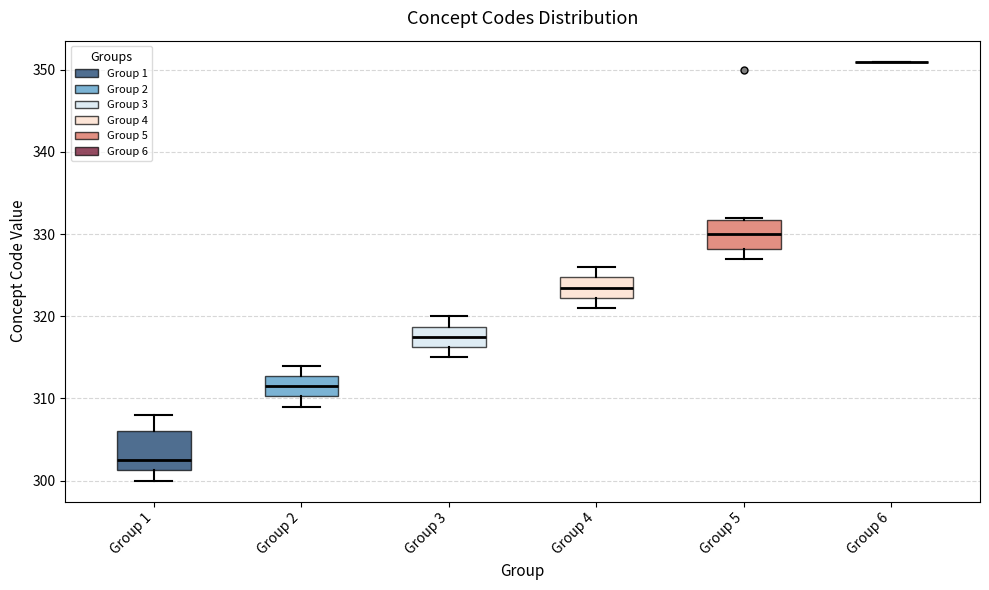

Reading left to right, read every box against the y-axis: the position of its median line, the range the box covers, and the ends of its whiskers. The values are not printed on the chart, so give them approximately, as read against the axis.

Group 1: median 303, box 301 to 306, whiskers 300 to 308
Group 2: median 312, box 310 to 313, whiskers 309 to 314
Group 3: median 318, box 316 to 319, whiskers 315 to 320
Group 4: median 324, box 322 to 325, whiskers 321 to 326
Group 5: median 330, box 328 to 332, whiskers 327 to 332
Group 6: box collapsed to a line at 351, whiskers 351 to 351